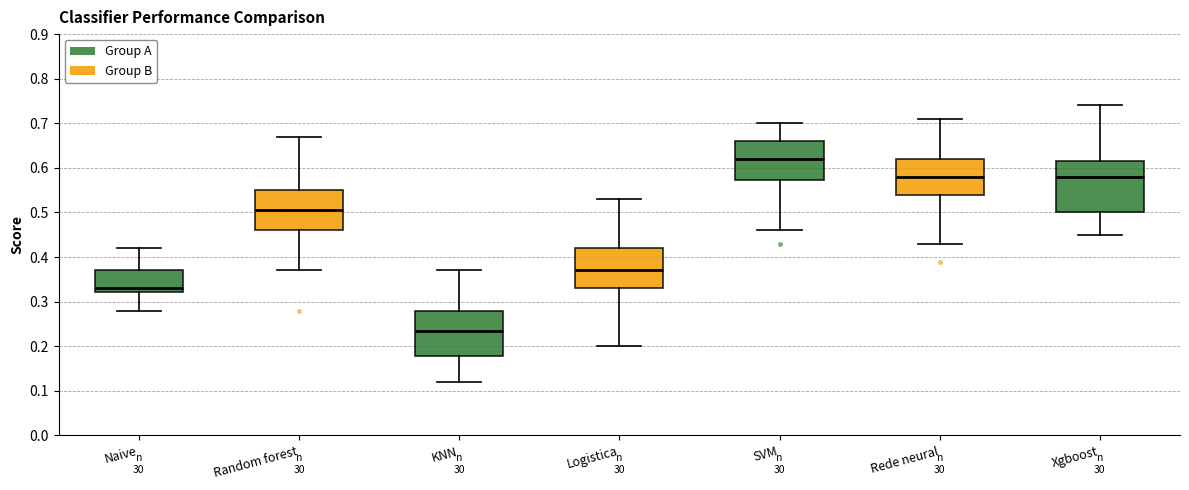

Where does the upper whisker of the box for Rede neural end on the y-axis? The values are not printed on the chart, so give them approximately, as read against the axis.

0.71